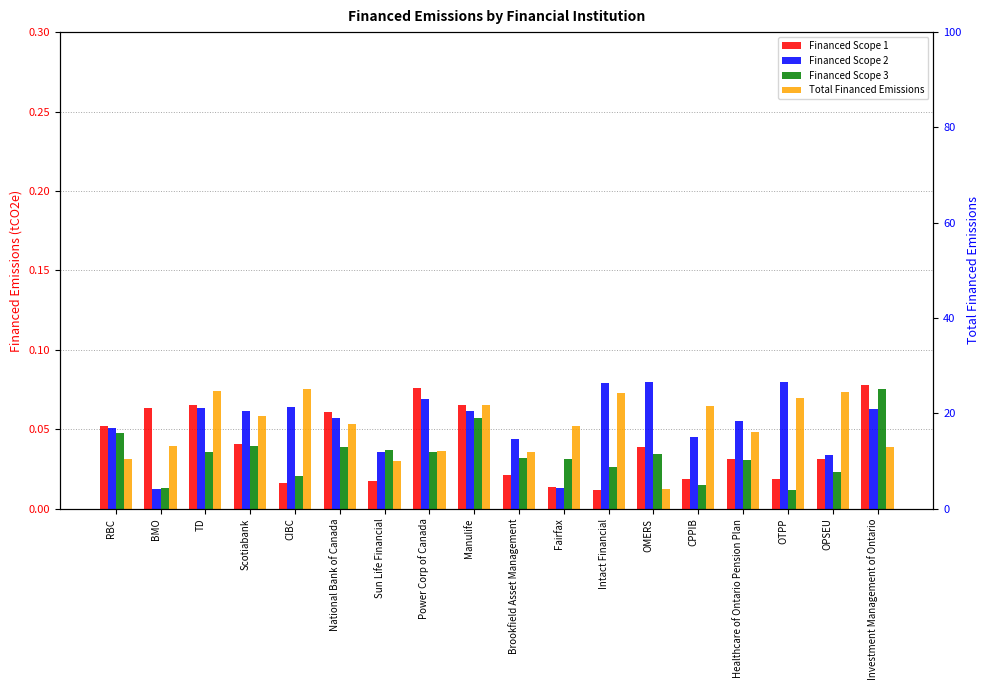

Rank the series at Investment Management of Ontario from lowest to highest value.

Total Financed Emissions, Financed Scope 2, Financed Scope 3, Financed Scope 1